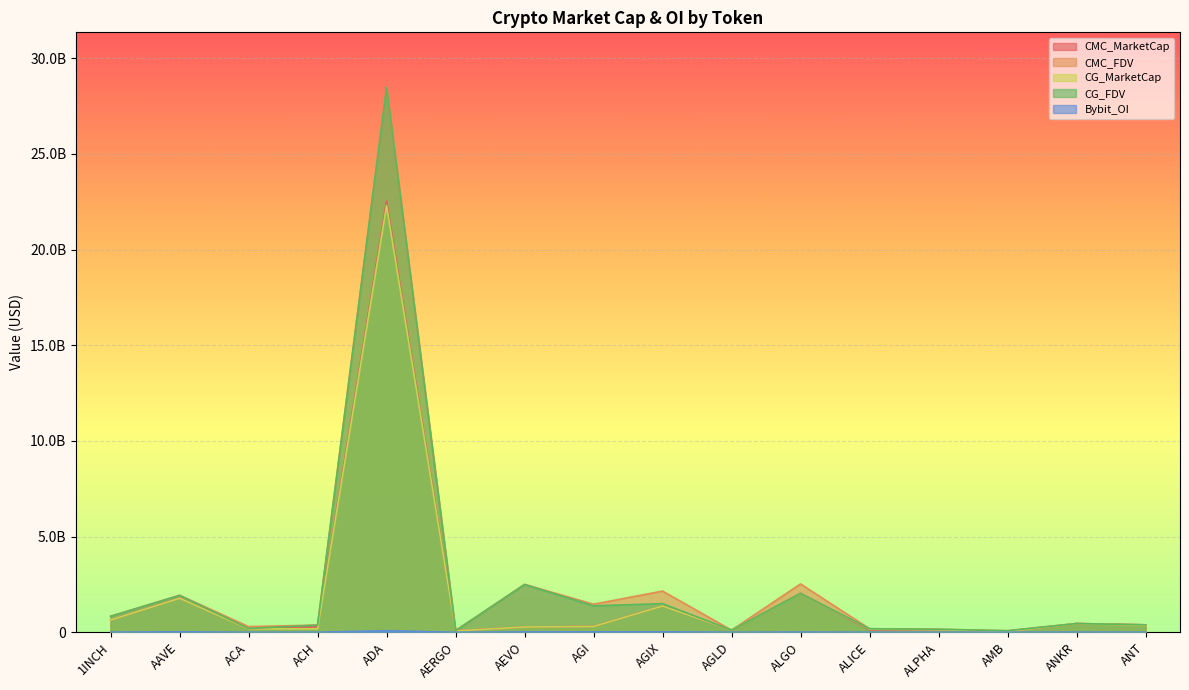

True or false: Bybit_OI and CMC_MarketCap intersect in this chart.

False